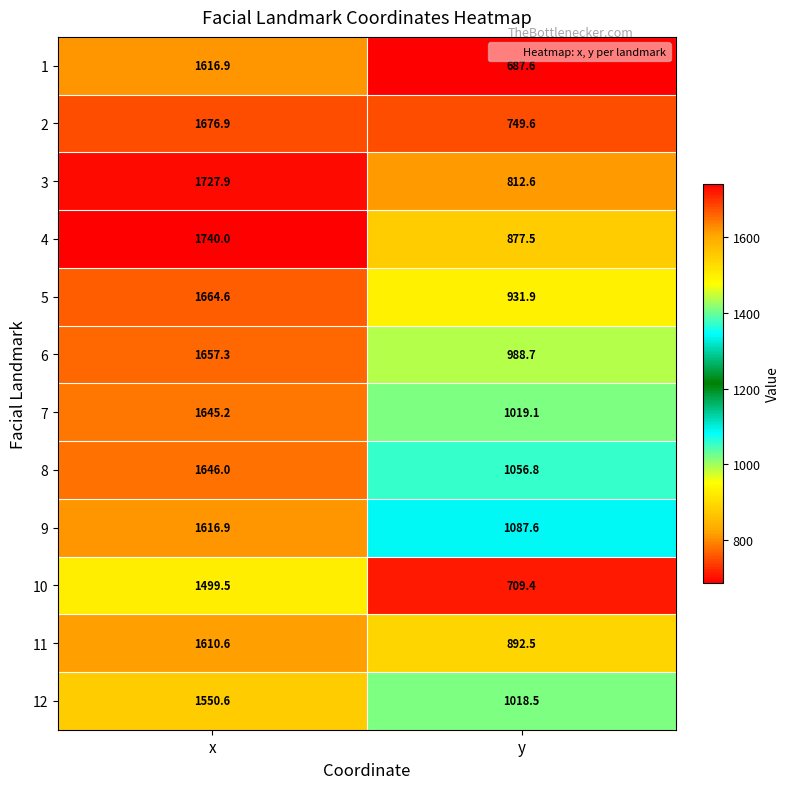

Where does the 9 series first go above 1616?

x